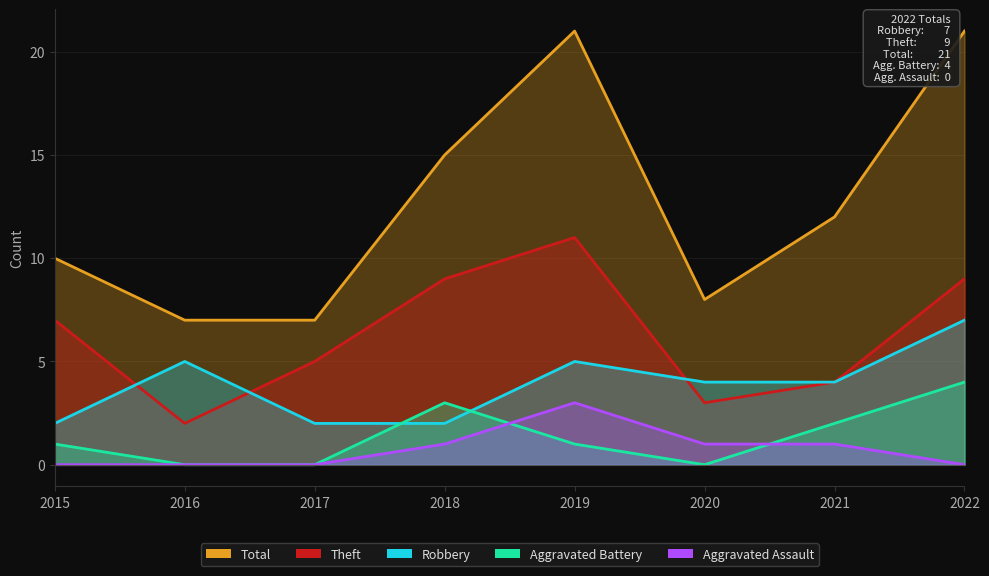

Is it true that Aggravated Battery equals 2 at 2021?

True